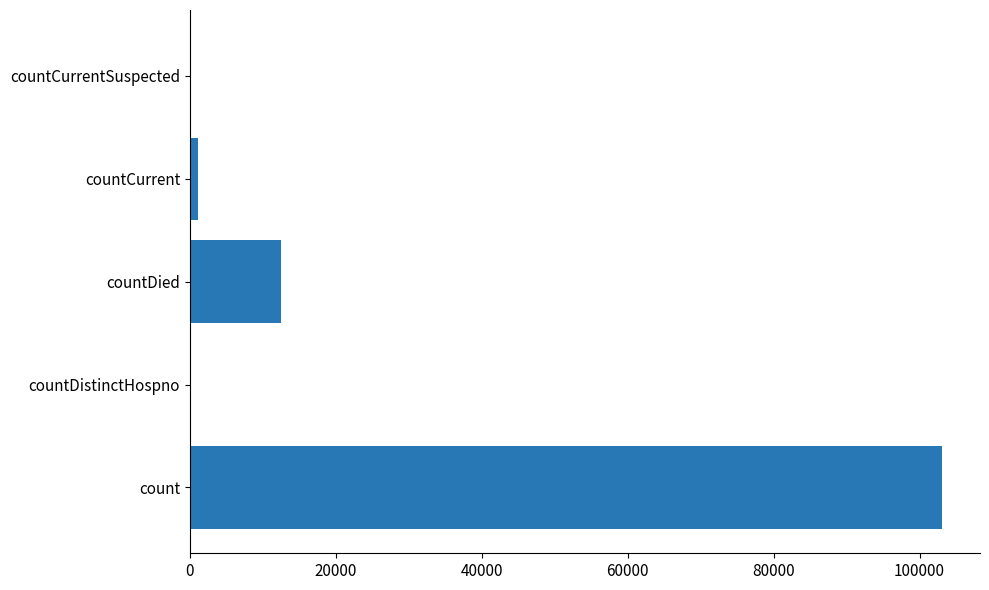

How many data points does each series have?

5